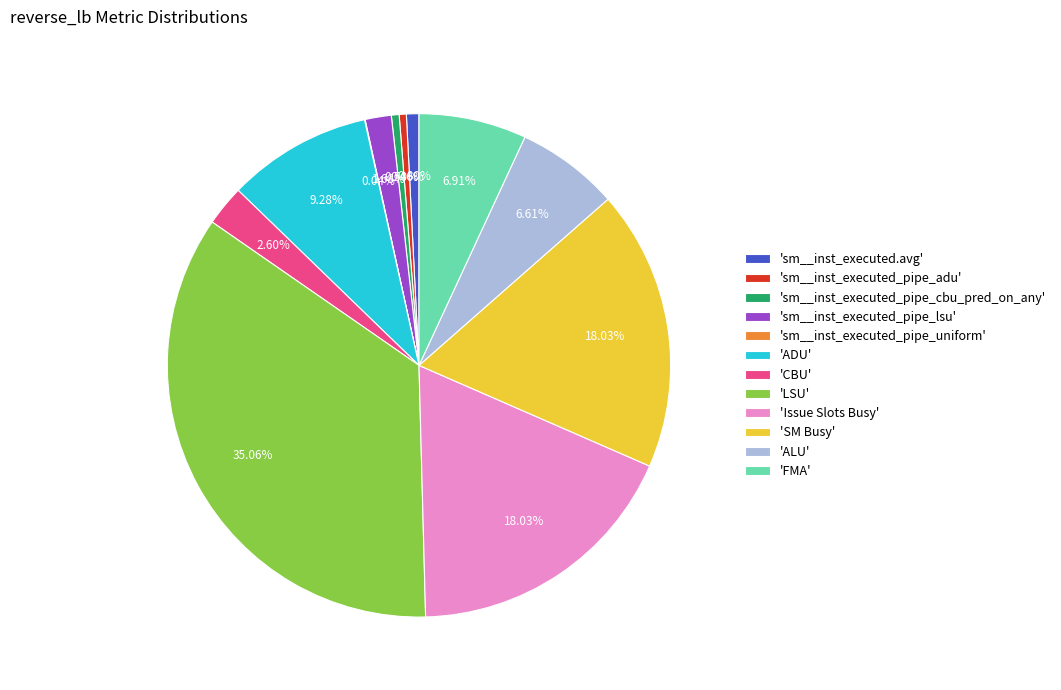

Does any single category account for the majority?

No